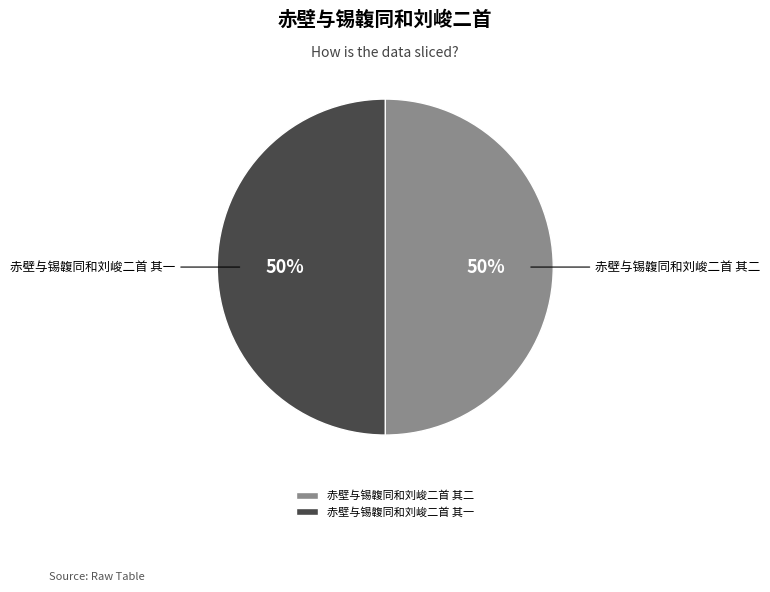

The 赤壁与锡䪖同和刘峻二首 其二 slice represents 50% of the pie. True or false?

True